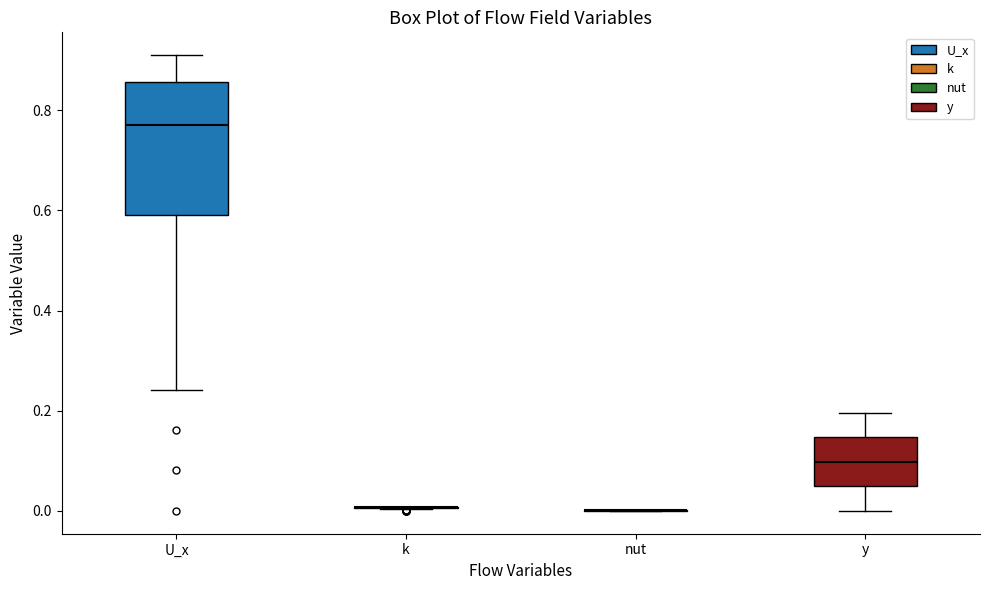

Which box is the tallest, from its lower edge to its upper edge?

U_x